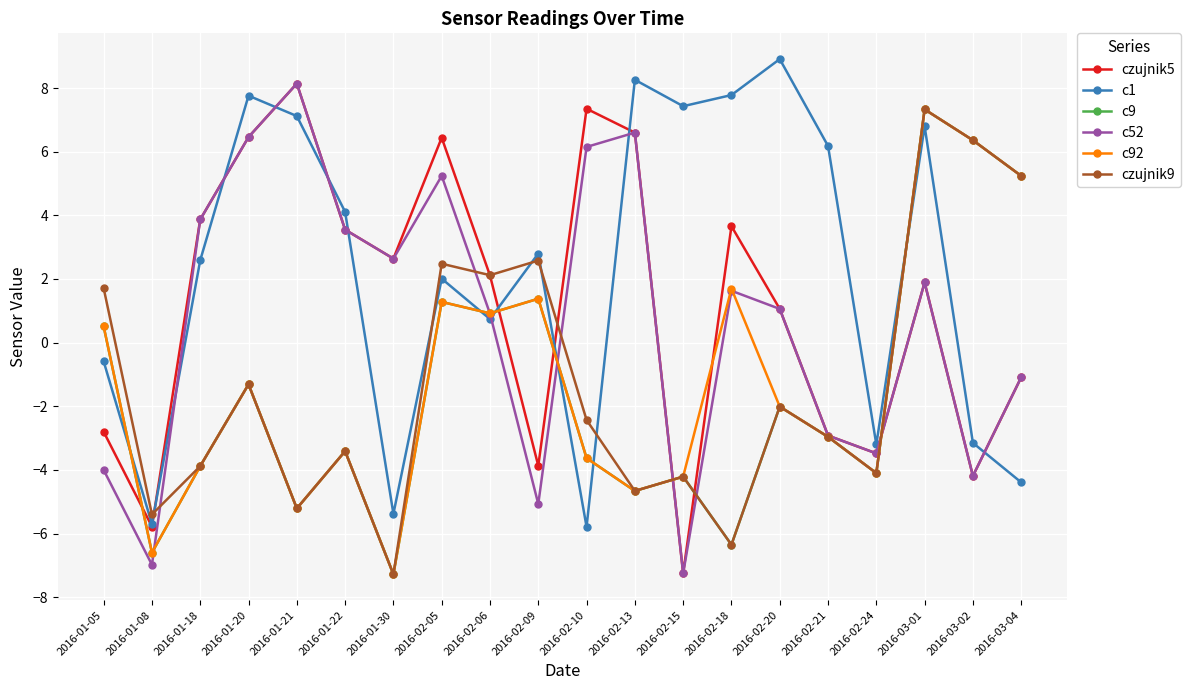

What is the minimum value for czujnik9?

-7.3